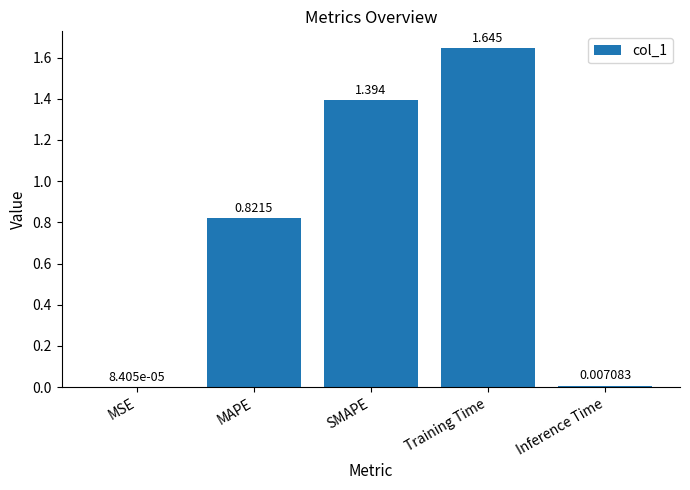

At which category does the chart reach its peak across all series?

Training Time